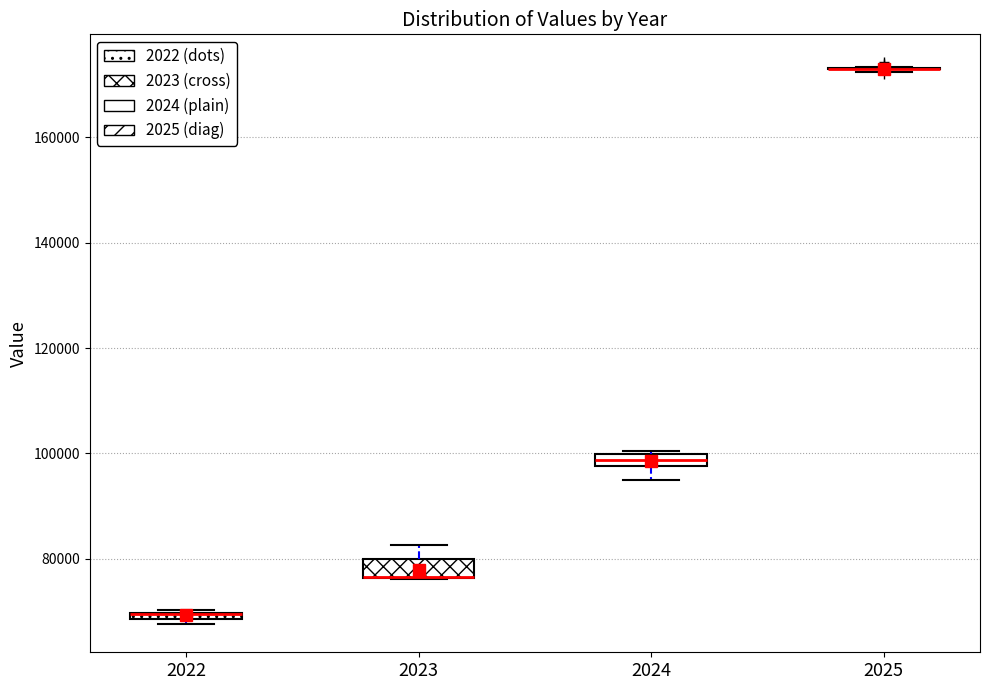

Where is the lower edge of the box at x = 2024 on the y-axis? The values are not printed on the chart, so give them approximately, as read against the axis.

98000